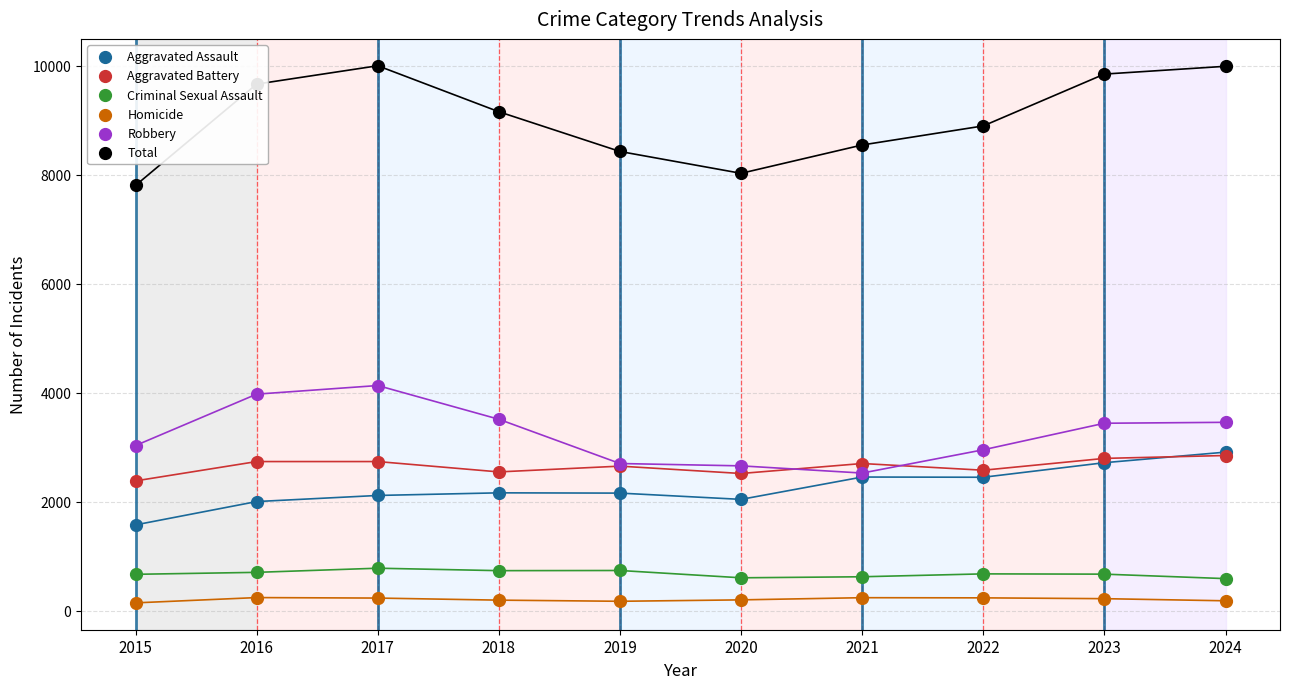

What is the total value across all series at 2019?

16856